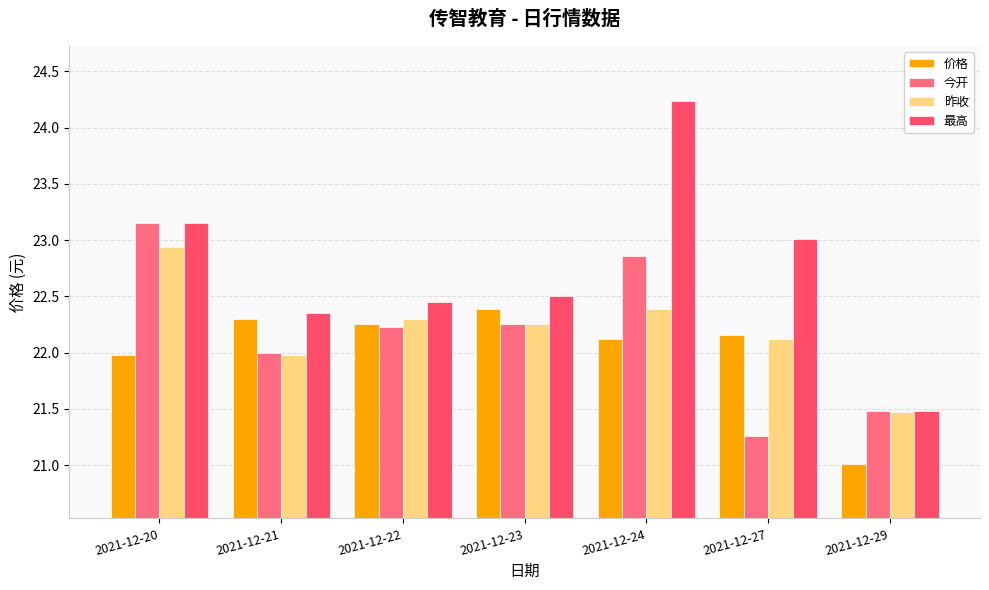

The 最高 series shows 22.4 at 2021-12-21. True or false?

True